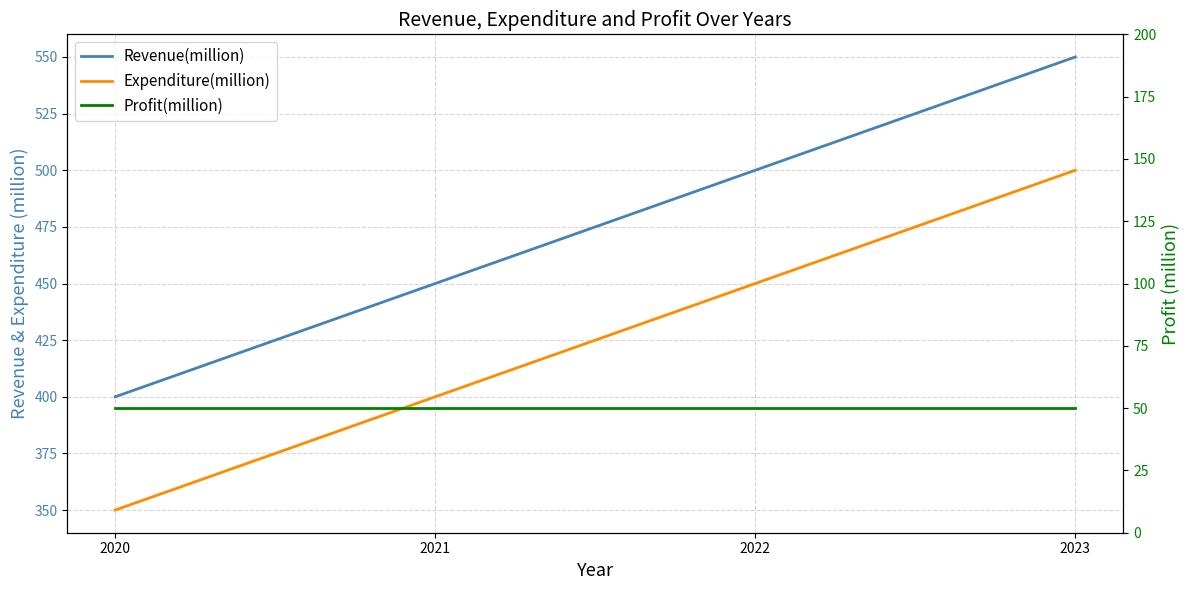

Which series has the largest total across all categories?

Revenue(million)